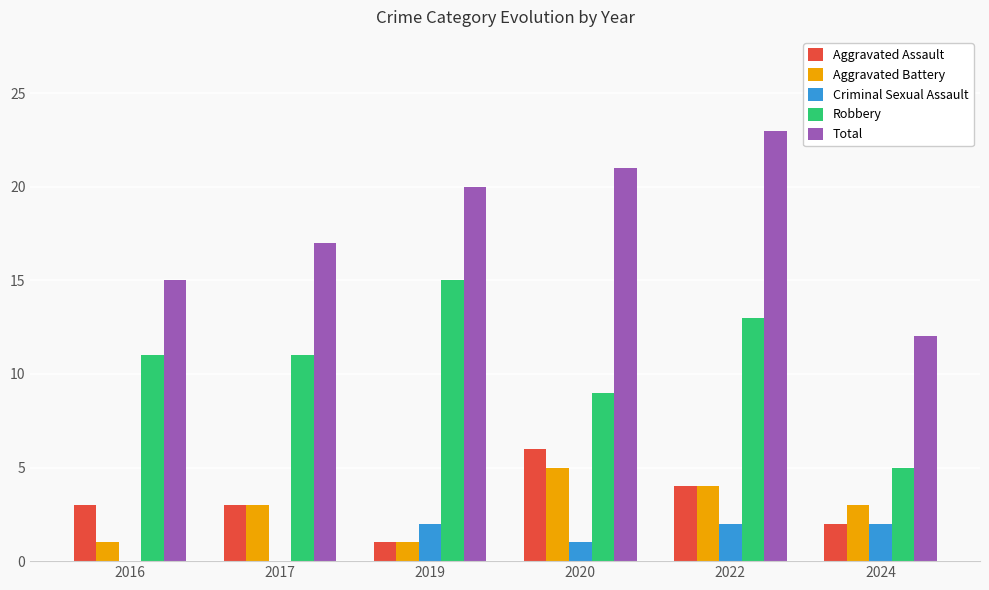

How many distinct data groups are displayed?

5